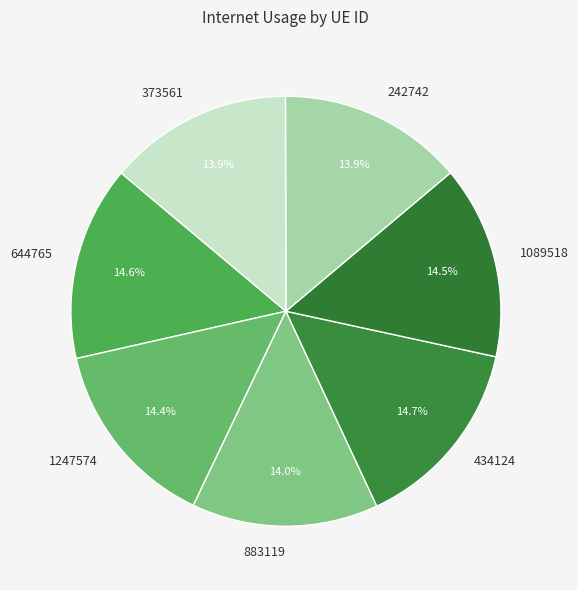

Does any single category account for the majority?

No